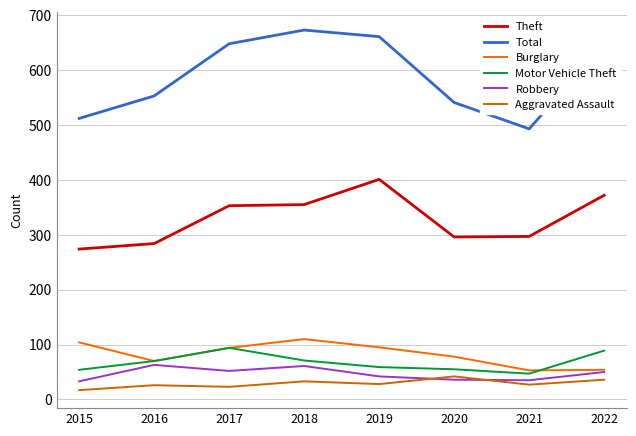

What is the spread (max minus min) of values at 2020?

505